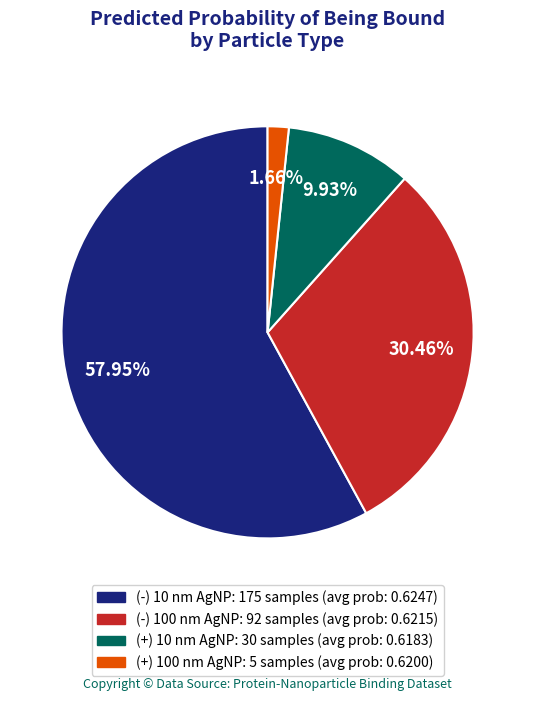

Combined, do (+) 100 nm AgNP and (+) 10 nm AgNP account for over 50%?

No